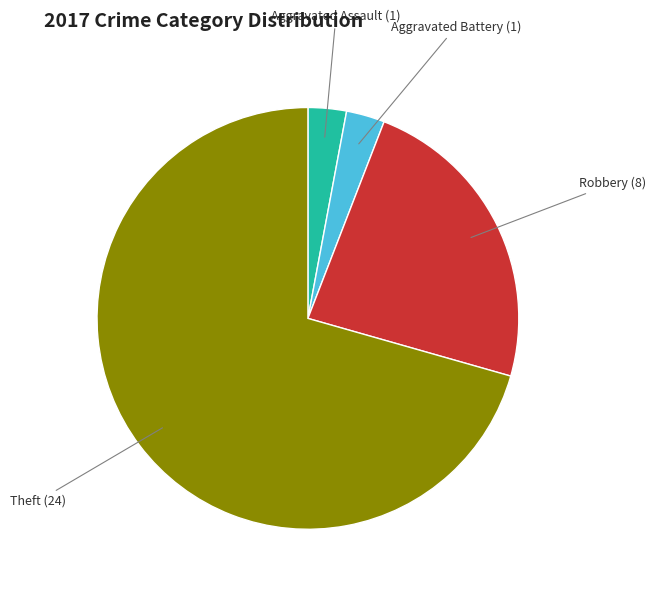

Is the sum of Aggravated Battery and Aggravated Assault greater than half?

No